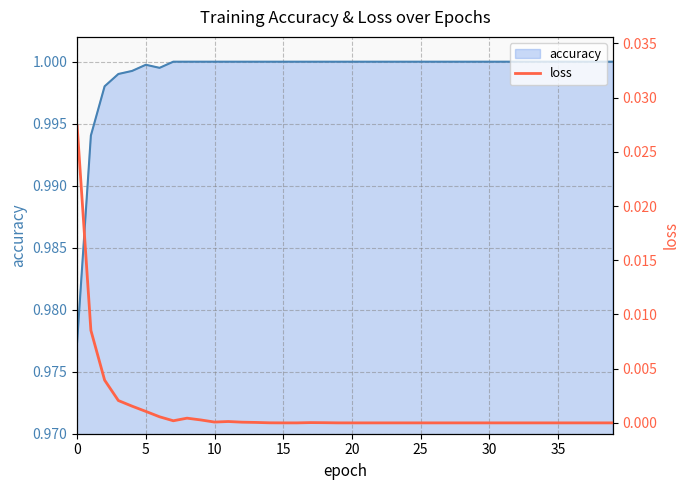

The accuracy series shows 1.0 at 15. True or false?

True